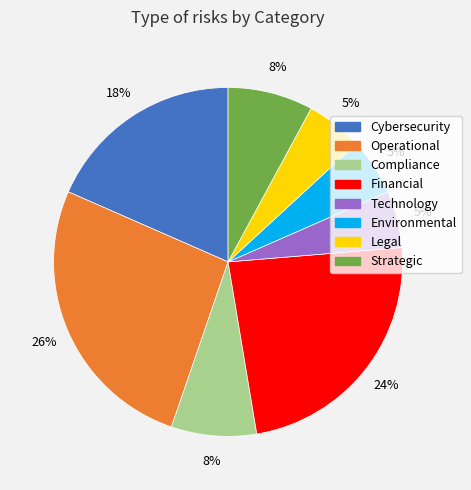

Between Legal and Financial, which is larger?

Financial